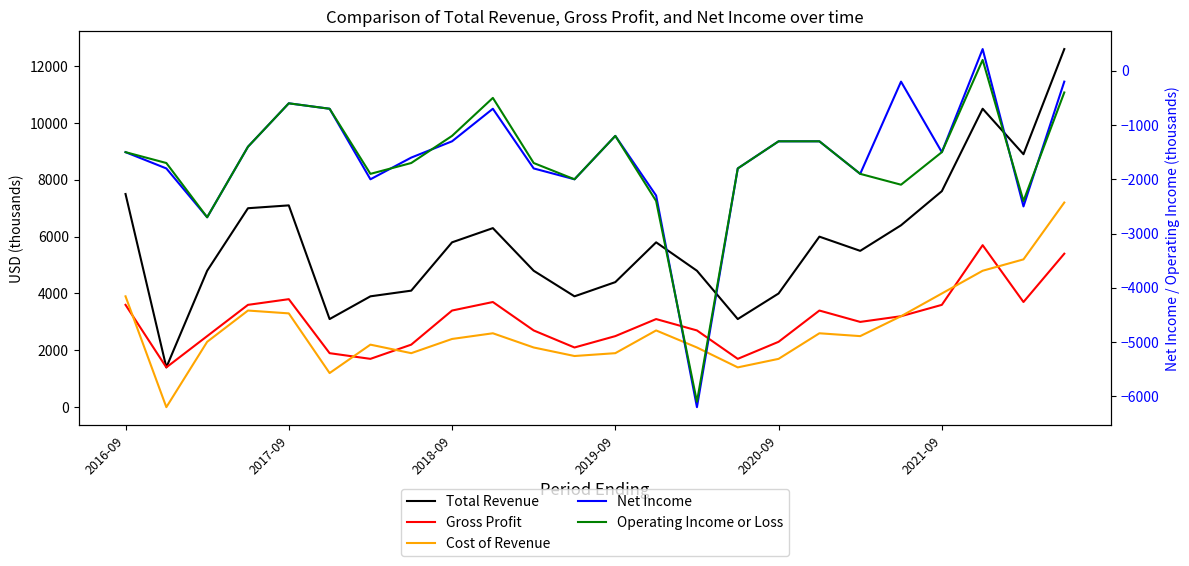

How many data points does each series have?

24